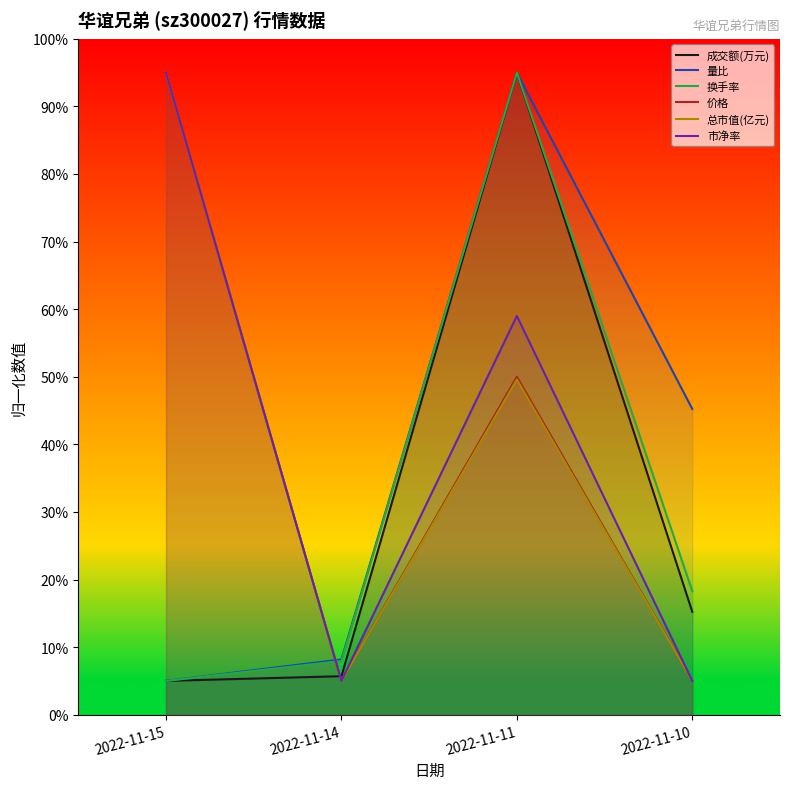

Which series changed the most between 2022-11-11 and 2022-11-10?

成交额(万元)